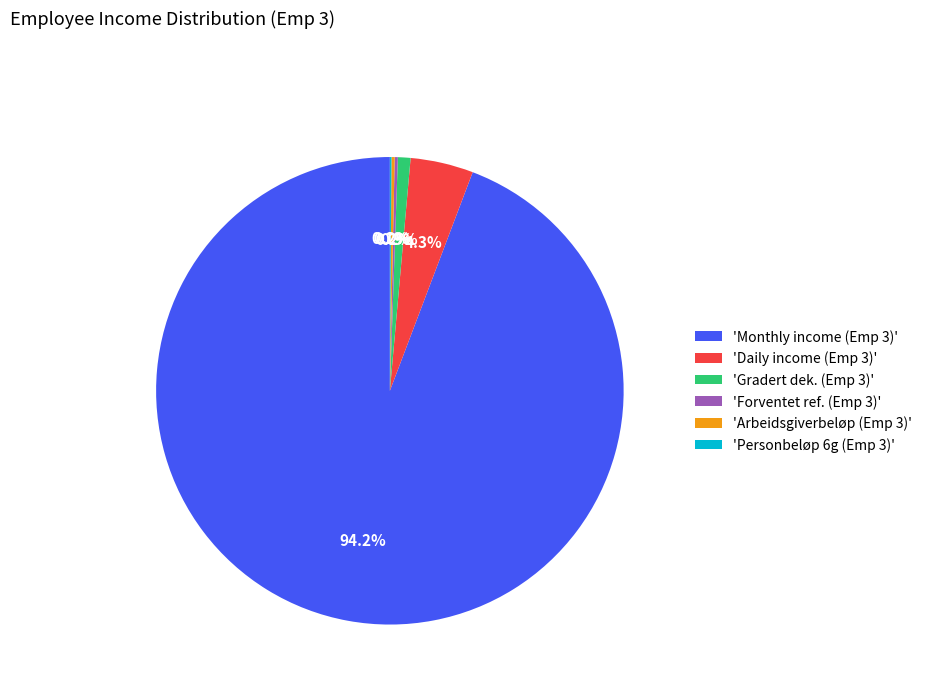

Which category has the biggest portion of the pie?

'Monthly income (Emp 3)'